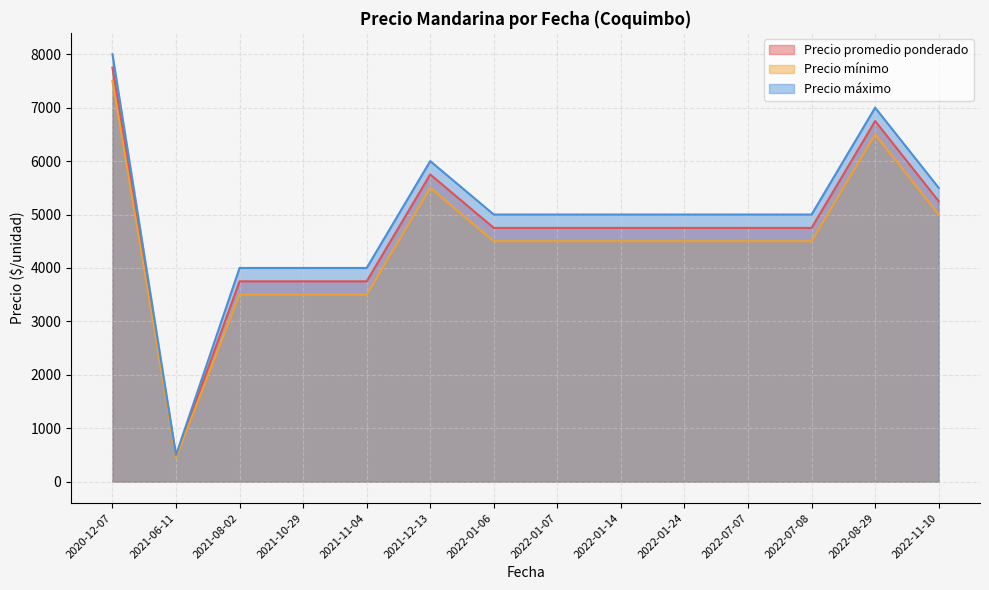

What are all the series names shown in the legend?

Precio promedio ponderado, Precio mínimo, Precio máximo